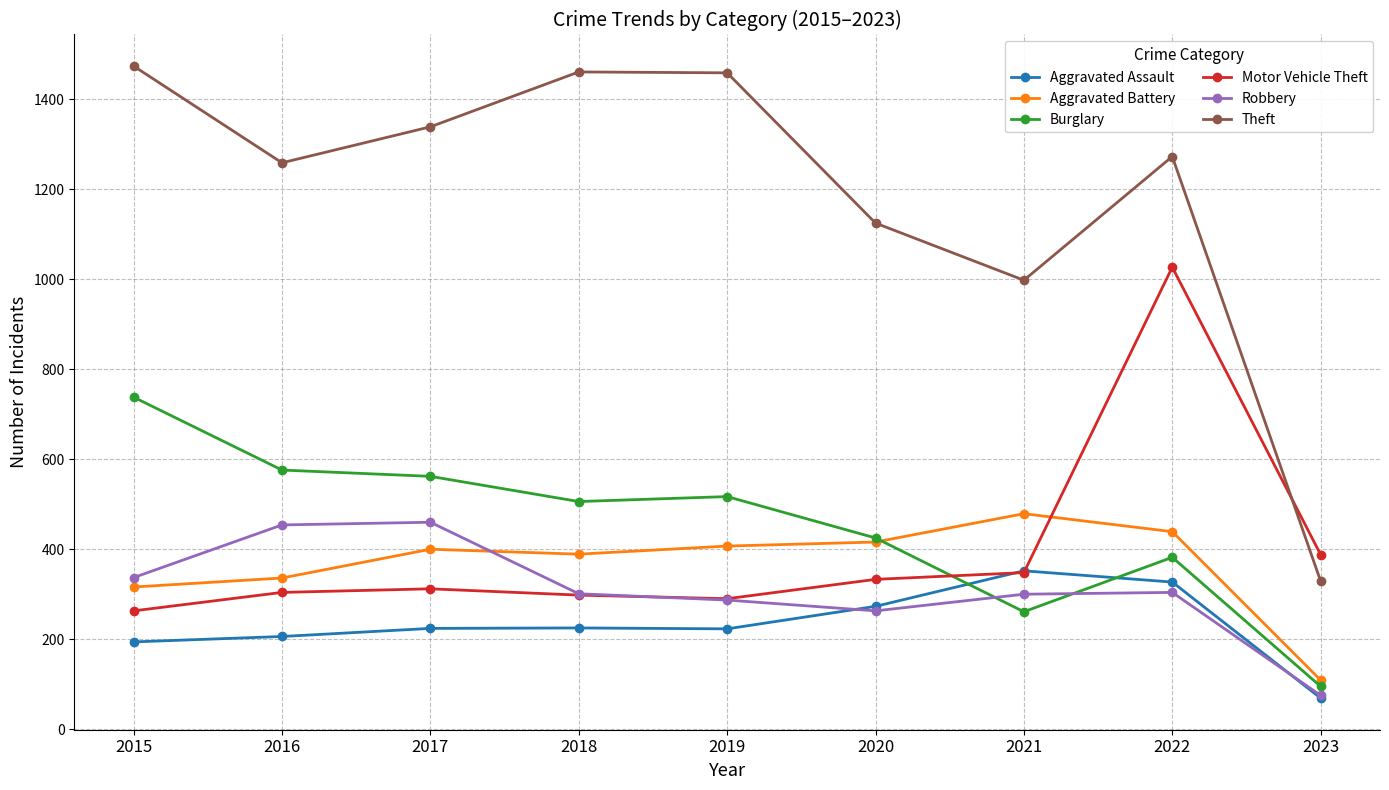

What is the sum of all Aggravated Battery values?

3291